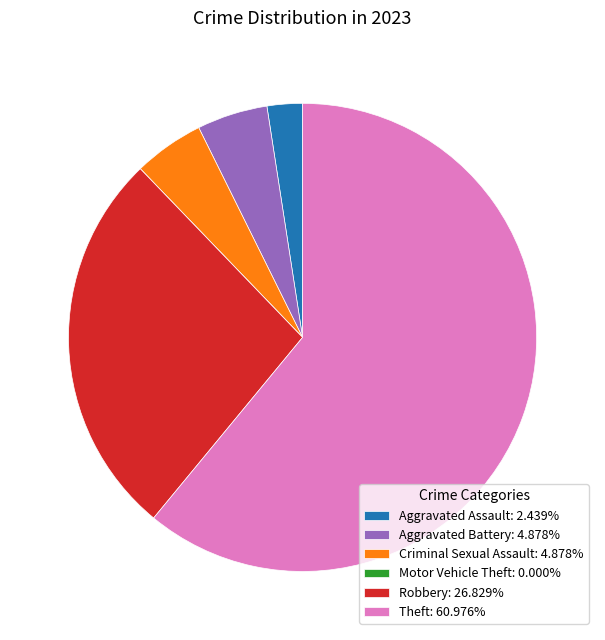

Does Theft represent more than half of the total?

Yes